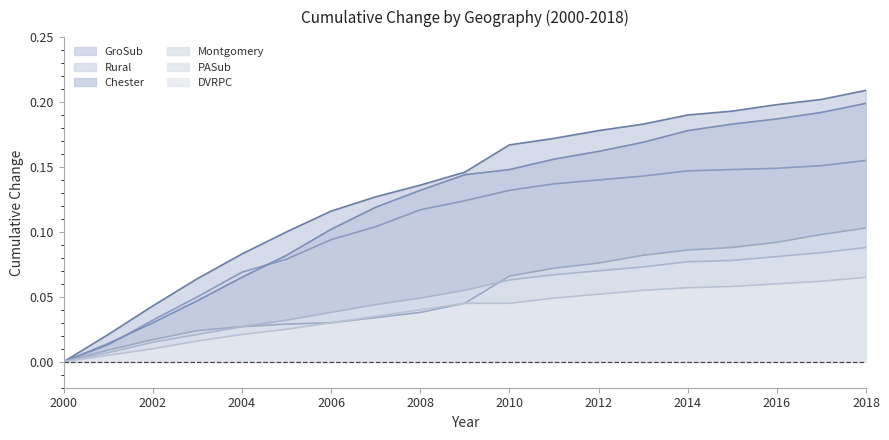

What is the total value across all series at 2012?

0.7